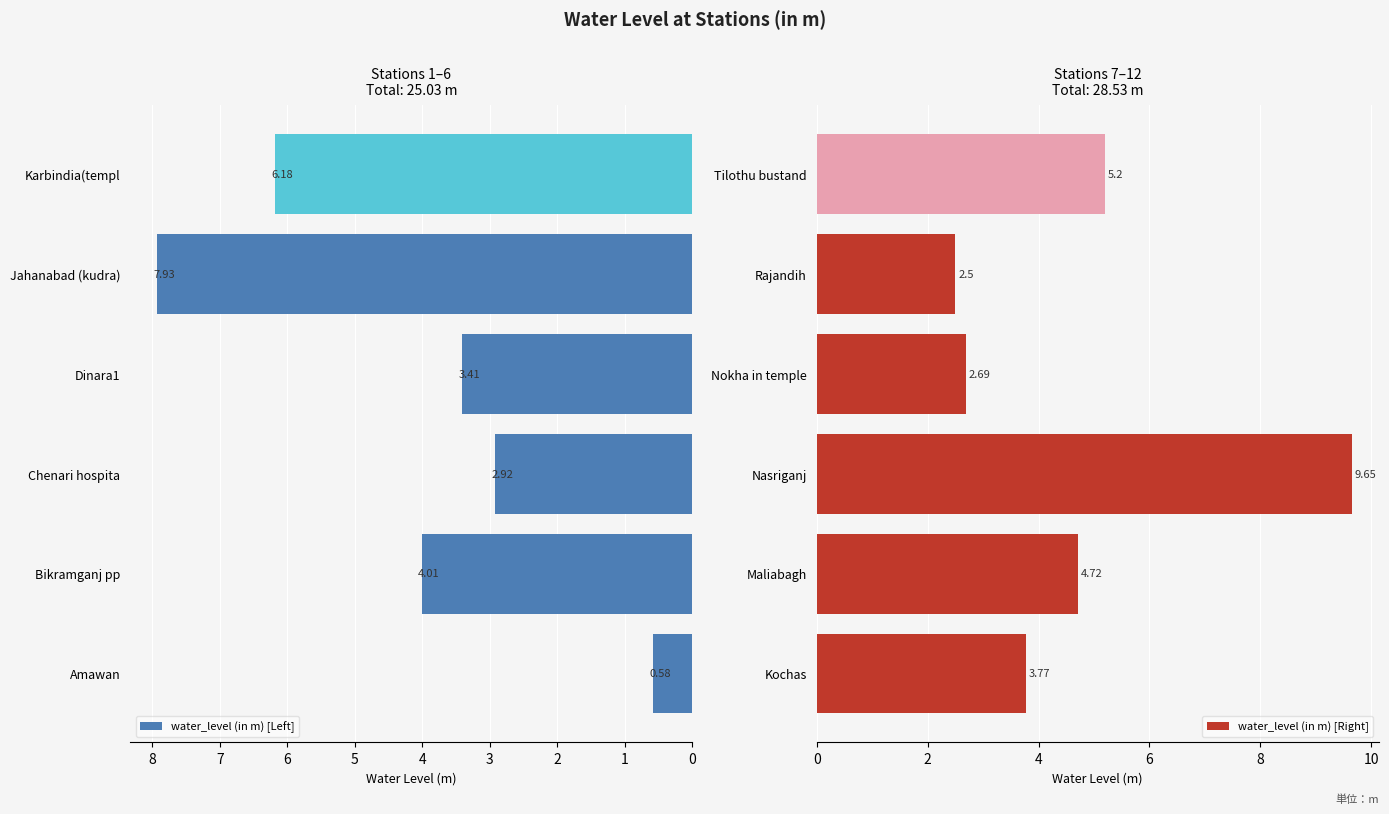

Where is water_level (in m) [Right] nearest to the value 6?

Tilothu bustand